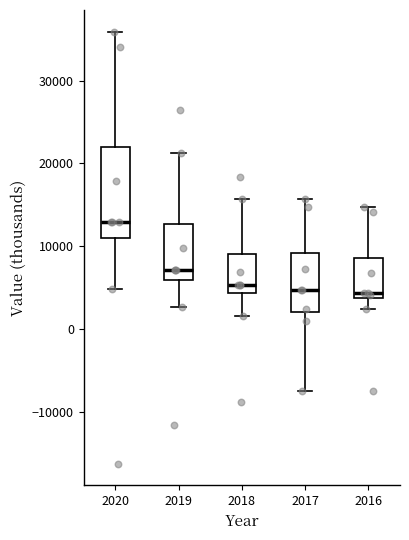

Reading left to right, read every box against the y-axis: the position of its median line, the range the box covers, and the ends of its whiskers. The values are not printed on the chart, so give them approximately, as read against the axis.

2020: median 13000, box 11000 to 22000, whiskers 5000 to 36000
2019: median 7000, box 6000 to 13000, whiskers 3000 to 21000
2018: median 5000, box 4000 to 9000, whiskers 2000 to 16000
2017: median 5000, box 2000 to 9000, whiskers -7000 to 16000
2016: median 4000 (just above the box's lower edge), box 4000 to 9000, whiskers 2000 to 15000